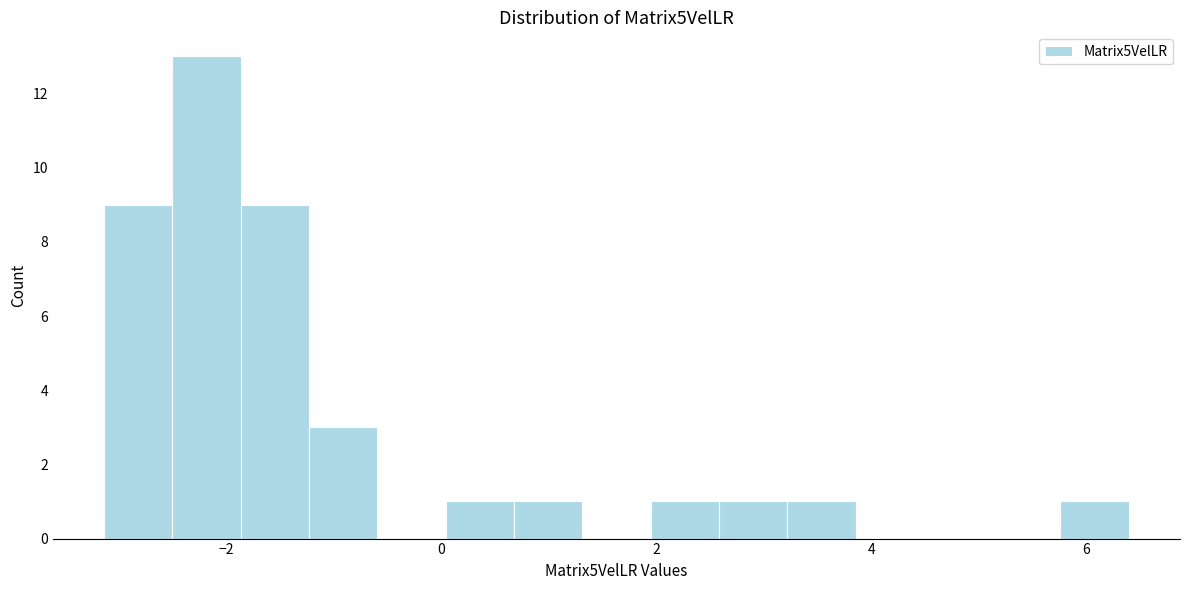

Around what value on the x-axis is the tallest bar? Give the approximate position of its centre, as read against the axis.

-2.2